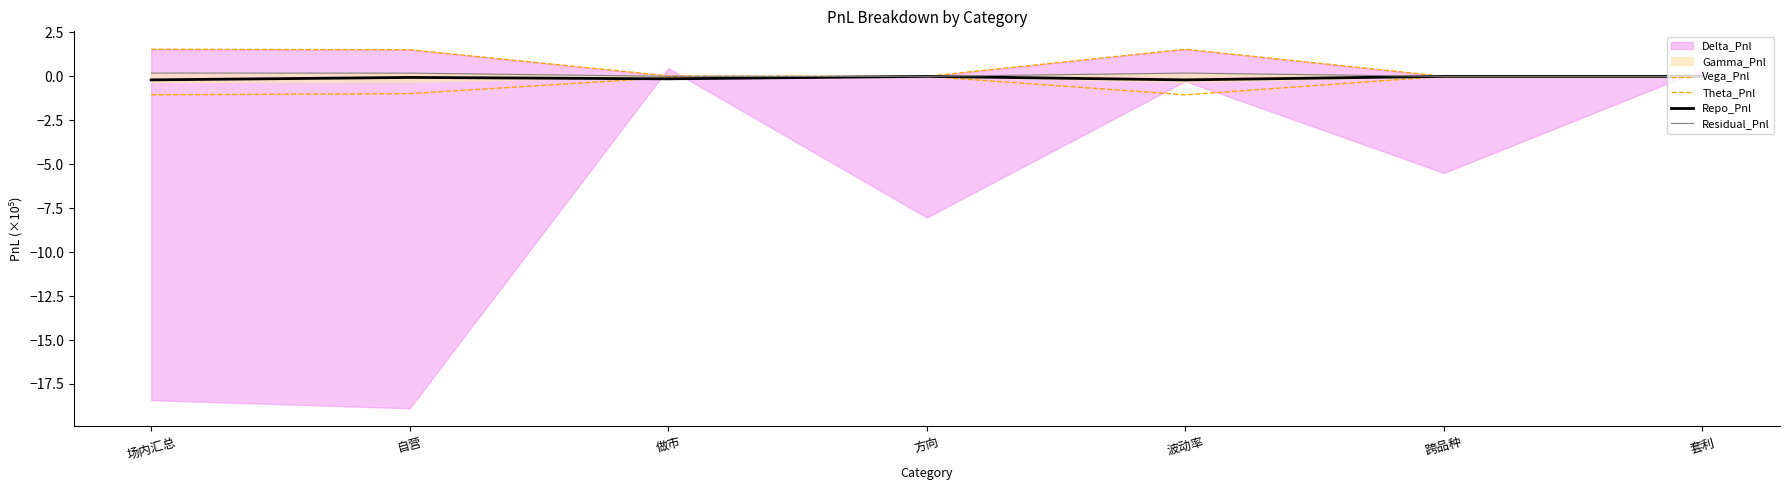

How many lines are shown in the chart?

4